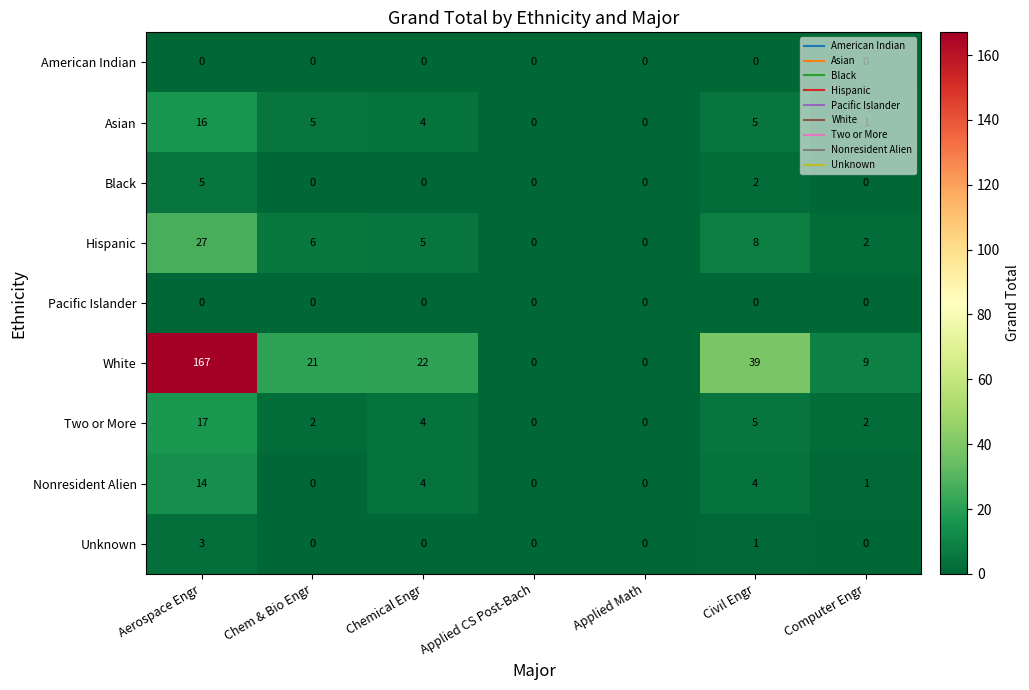

At which label does Black reach its peak?

Aerospace Engr